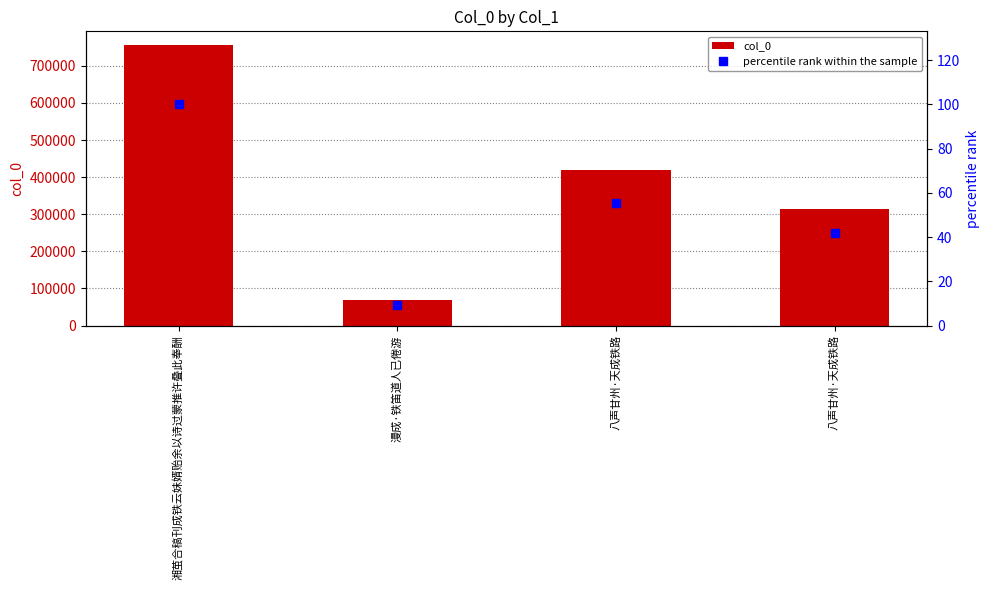

Reading left to right, what are all the values shown in this chart?

col_0: 湘茧合稿刊成铁云妹婿贻余以诗过蒙推许叠此奉酬=755127.0	漫成·铁笛道人已倦游=69371.0	八声甘州·天成铁路=419532.0	八声甘州·天成铁路=315057.0
percentile rank within the sample: 湘茧合稿刊成铁云妹婿贻余以诗过蒙推许叠此奉酬=100.0	漫成·铁笛道人已倦游=9.2	八声甘州·天成铁路=55.6	八声甘州·天成铁路=41.7